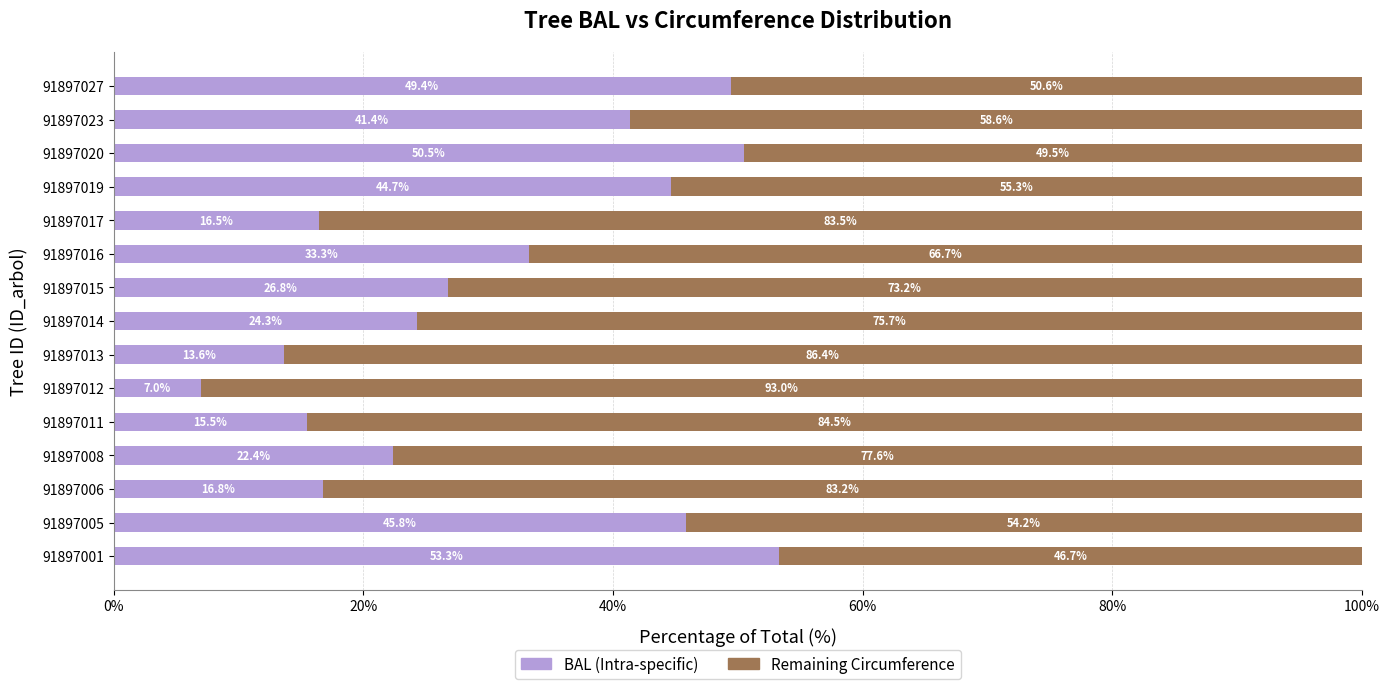

The BAL (Intra-specific) series shows 6.9 at 91897011. True or false?

False